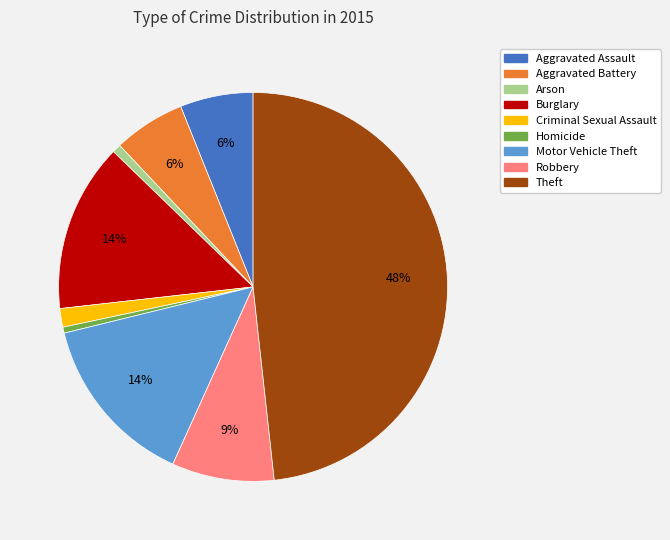

Which slice is the largest?

Theft